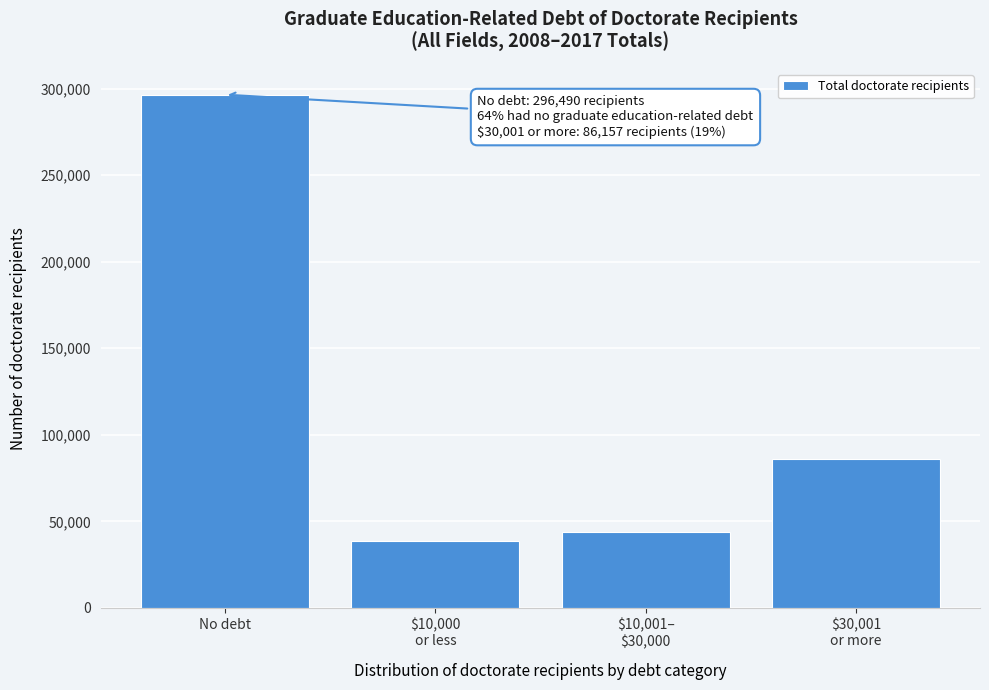

Reading right to left, transcribe all the data shown in this chart.

86157	43953	38925	296490